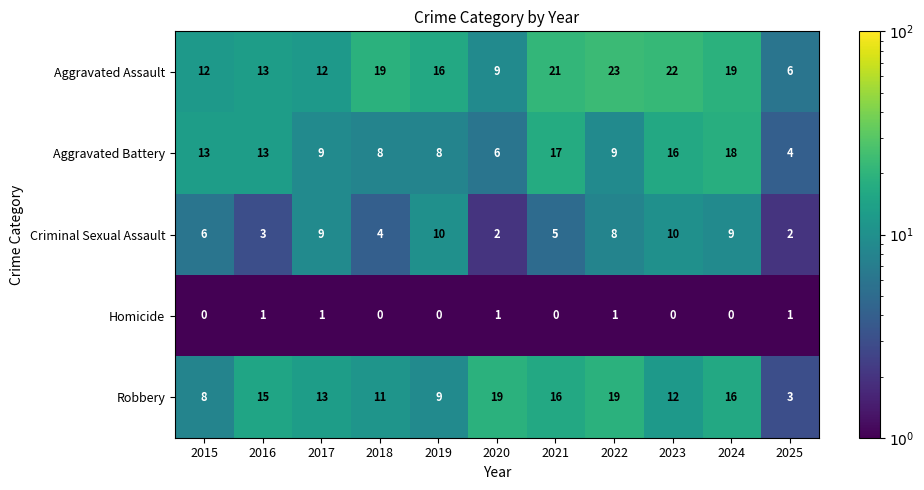

At which label does Aggravated Assault reach its minimum?

2025